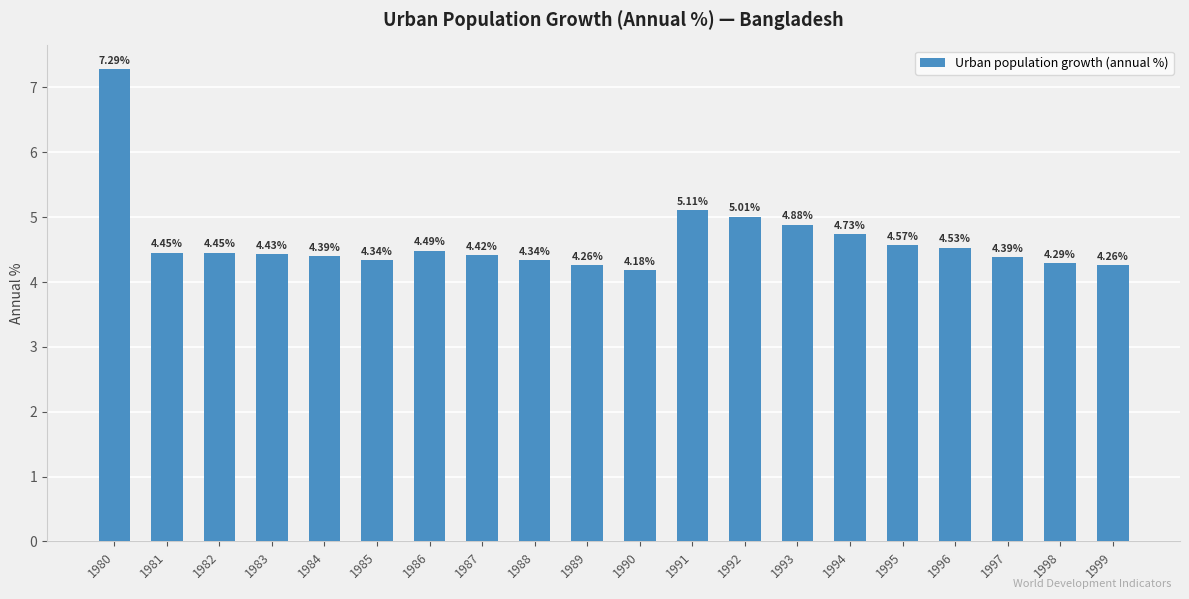

Between 1983 and 1985, which is larger?

1983